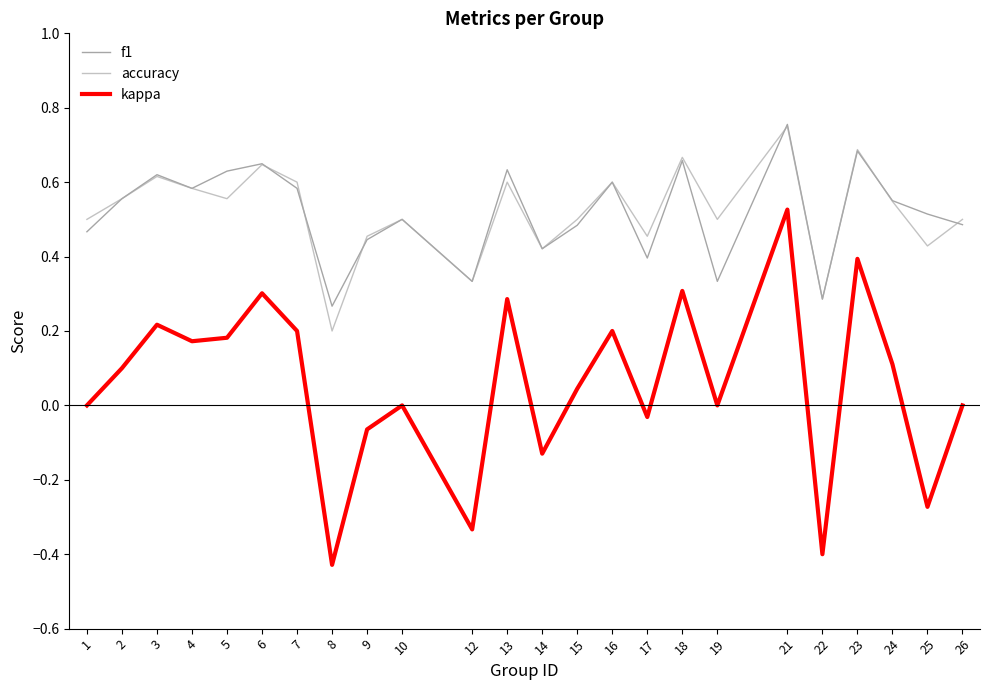

True or false: f1 has a value of 0.9 at 15.

False